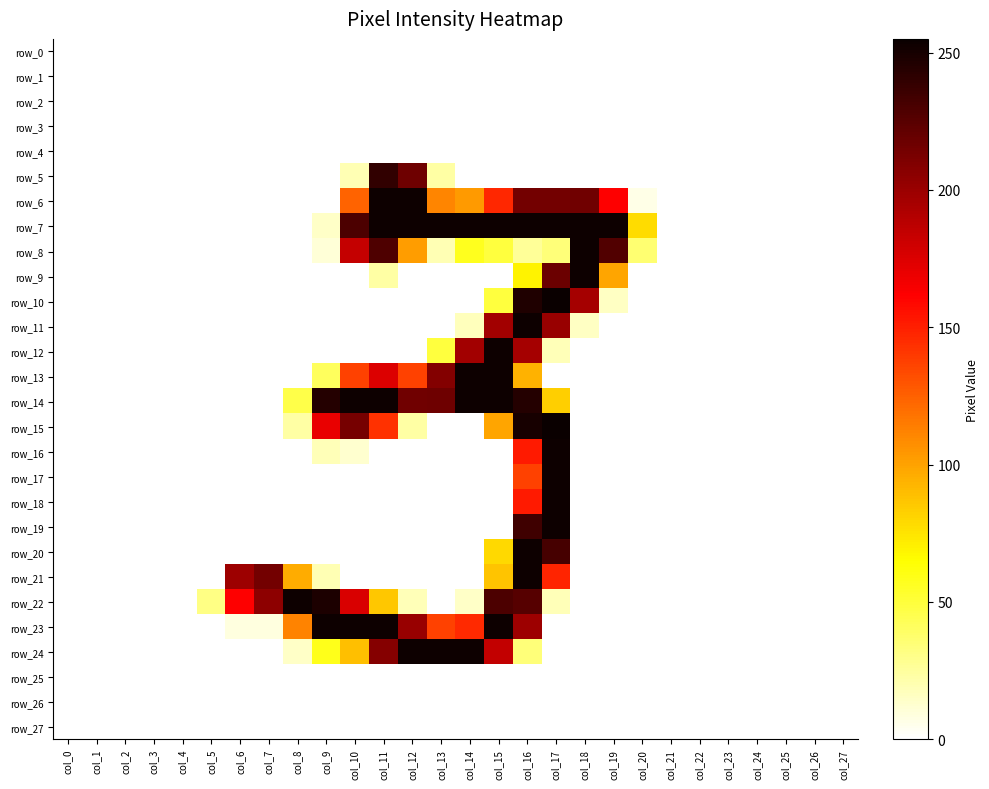

Reading left to right, list all the values displayed in this chart.

row_0: col_0=0	col_1=0	col_2=0	col_3=0	col_4=0	col_5=0	col_6=0	col_7=0	col_8=0	col_9=0	col_10=0	col_11=0	col_12=0	col_13=0	col_14=0	col_15=0	col_16=0	col_17=0	col_18=0	col_19=0	col_20=0	col_21=0	col_22=0	col_23=0	col_24=0	col_25=0	col_26=0	col_27=0
row_1: col_0=0	col_1=0	col_2=0	col_3=0	col_4=0	col_5=0	col_6=0	col_7=0	col_8=0	col_9=0	col_10=0	col_11=0	col_12=0	col_13=0	col_14=0	col_15=0	col_16=0	col_17=0	col_18=0	col_19=0	col_20=0	col_21=0	col_22=0	col_23=0	col_24=0	col_25=0	col_26=0	col_27=0
row_2: col_0=0	col_1=0	col_2=0	col_3=0	col_4=0	col_5=0	col_6=0	col_7=0	col_8=0	col_9=0	col_10=0	col_11=0	col_12=0	col_13=0	col_14=0	col_15=0	col_16=0	col_17=0	col_18=0	col_19=0	col_20=0	col_21=0	col_22=0	col_23=0	col_24=0	col_25=0	col_26=0	col_27=0
row_3: col_0=0	col_1=0	col_2=0	col_3=0	col_4=0	col_5=0	col_6=0	col_7=0	col_8=0	col_9=0	col_10=0	col_11=0	col_12=0	col_13=0	col_14=0	col_15=0	col_16=0	col_17=0	col_18=0	col_19=0	col_20=0	col_21=0	col_22=0	col_23=0	col_24=0	col_25=0	col_26=0	col_27=0
row_4: col_0=0	col_1=0	col_2=0	col_3=0	col_4=0	col_5=0	col_6=0	col_7=0	col_8=0	col_9=0	col_10=0	col_11=0	col_12=0	col_13=0	col_14=0	col_15=0	col_16=0	col_17=0	col_18=0	col_19=0	col_20=0	col_21=0	col_22=0	col_23=0	col_24=0	col_25=0	col_26=0	col_27=0
row_5: col_0=0	col_1=0	col_2=0	col_3=0	col_4=0	col_5=0	col_6=0	col_7=0	col_8=0	col_9=0	col_10=19	col_11=240	col_12=217	col_13=23	col_14=0	col_15=0	col_16=0	col_17=0	col_18=0	col_19=0	col_20=0	col_21=0	col_22=0	col_23=0	col_24=0	col_25=0	col_26=0	col_27=0
row_6: col_0=0	col_1=0	col_2=0	col_3=0	col_4=0	col_5=0	col_6=0	col_7=0	col_8=0	col_9=0	col_10=124	col_11=254	col_12=254	col_13=111	col_14=103	col_15=147	col_16=215	col_17=215	col_18=216	col_19=162	col_20=6	col_21=0	col_22=0	col_23=0	col_24=0	col_25=0	col_26=0	col_27=0
row_7: col_0=0	col_1=0	col_2=0	col_3=0	col_4=0	col_5=0	col_6=0	col_7=0	col_8=0	col_9=14	col_10=230	col_11=254	col_12=254	col_13=254	col_14=254	col_15=254	col_16=254	col_17=254	col_18=254	col_19=254	col_20=78	col_21=0	col_22=0	col_23=0	col_24=0	col_25=0	col_26=0	col_27=0
row_8: col_0=0	col_1=0	col_2=0	col_3=0	col_4=0	col_5=0	col_6=0	col_7=0	col_8=0	col_9=10	col_10=184	col_11=229	col_12=102	col_13=19	col_14=57	col_15=49	col_16=26	col_17=34	col_18=254	col_19=228	col_20=36	col_21=0	col_22=0	col_23=0	col_24=0	col_25=0	col_26=0	col_27=0
row_9: col_0=0	col_1=0	col_2=0	col_3=0	col_4=0	col_5=0	col_6=0	col_7=0	col_8=0	col_9=0	col_10=0	col_11=23	col_12=0	col_13=0	col_14=0	col_15=0	col_16=69	col_17=218	col_18=254	col_19=99	col_20=0	col_21=0	col_22=0	col_23=0	col_24=0	col_25=0	col_26=0	col_27=0
row_10: col_0=0	col_1=0	col_2=0	col_3=0	col_4=0	col_5=0	col_6=0	col_7=0	col_8=0	col_9=0	col_10=0	col_11=0	col_12=0	col_13=0	col_14=0	col_15=49	col_16=247	col_17=255	col_18=196	col_19=15	col_20=0	col_21=0	col_22=0	col_23=0	col_24=0	col_25=0	col_26=0	col_27=0
row_11: col_0=0	col_1=0	col_2=0	col_3=0	col_4=0	col_5=0	col_6=0	col_7=0	col_8=0	col_9=0	col_10=0	col_11=0	col_12=0	col_13=0	col_14=17	col_15=197	col_16=254	col_17=201	col_18=15	col_19=0	col_20=0	col_21=0	col_22=0	col_23=0	col_24=0	col_25=0	col_26=0	col_27=0
row_12: col_0=0	col_1=0	col_2=0	col_3=0	col_4=0	col_5=0	col_6=0	col_7=0	col_8=0	col_9=0	col_10=0	col_11=0	col_12=0	col_13=49	col_14=197	col_15=254	col_16=196	col_17=18	col_18=0	col_19=0	col_20=0	col_21=0	col_22=0	col_23=0	col_24=0	col_25=0	col_26=0	col_27=0
row_13: col_0=0	col_1=0	col_2=0	col_3=0	col_4=0	col_5=0	col_6=0	col_7=0	col_8=0	col_9=41	col_10=137	col_11=175	col_12=137	col_13=209	col_14=254	col_15=254	col_16=94	col_17=0	col_18=0	col_19=0	col_20=0	col_21=0	col_22=0	col_23=0	col_24=0	col_25=0	col_26=0	col_27=0
row_14: col_0=0	col_1=0	col_2=0	col_3=0	col_4=0	col_5=0	col_6=0	col_7=0	col_8=46	col_9=245	col_10=254	col_11=254	col_12=216	col_13=217	col_14=254	col_15=254	col_16=245	col_17=83	col_18=0	col_19=0	col_20=0	col_21=0	col_22=0	col_23=0	col_24=0	col_25=0	col_26=0	col_27=0
row_15: col_0=0	col_1=0	col_2=0	col_3=0	col_4=0	col_5=0	col_6=0	col_7=0	col_8=23	col_9=170	col_10=214	col_11=143	col_12=23	col_13=0	col_14=0	col_15=99	col_16=250	col_17=255	col_18=0	col_19=0	col_20=0	col_21=0	col_22=0	col_23=0	col_24=0	col_25=0	col_26=0	col_27=0
row_16: col_0=0	col_1=0	col_2=0	col_3=0	col_4=0	col_5=0	col_6=0	col_7=0	col_8=0	col_9=18	col_10=12	col_11=0	col_12=0	col_13=0	col_14=0	col_15=0	col_16=152	col_17=254	col_18=0	col_19=0	col_20=0	col_21=0	col_22=0	col_23=0	col_24=0	col_25=0	col_26=0	col_27=0
row_17: col_0=0	col_1=0	col_2=0	col_3=0	col_4=0	col_5=0	col_6=0	col_7=0	col_8=0	col_9=0	col_10=0	col_11=0	col_12=0	col_13=0	col_14=0	col_15=0	col_16=137	col_17=254	col_18=0	col_19=0	col_20=0	col_21=0	col_22=0	col_23=0	col_24=0	col_25=0	col_26=0	col_27=0
row_18: col_0=0	col_1=0	col_2=0	col_3=0	col_4=0	col_5=0	col_6=0	col_7=0	col_8=0	col_9=0	col_10=0	col_11=0	col_12=0	col_13=0	col_14=0	col_15=0	col_16=152	col_17=254	col_18=0	col_19=0	col_20=0	col_21=0	col_22=0	col_23=0	col_24=0	col_25=0	col_26=0	col_27=0
row_19: col_0=0	col_1=0	col_2=0	col_3=0	col_4=0	col_5=0	col_6=0	col_7=0	col_8=0	col_9=0	col_10=0	col_11=0	col_12=0	col_13=0	col_14=0	col_15=0	col_16=235	col_17=254	col_18=0	col_19=0	col_20=0	col_21=0	col_22=0	col_23=0	col_24=0	col_25=0	col_26=0	col_27=0
row_20: col_0=0	col_1=0	col_2=0	col_3=0	col_4=0	col_5=0	col_6=0	col_7=0	col_8=0	col_9=0	col_10=0	col_11=0	col_12=0	col_13=0	col_14=0	col_15=79	col_16=254	col_17=232	col_18=0	col_19=0	col_20=0	col_21=0	col_22=0	col_23=0	col_24=0	col_25=0	col_26=0	col_27=0
row_21: col_0=0	col_1=0	col_2=0	col_3=0	col_4=0	col_5=0	col_6=199	col_7=215	col_8=96	col_9=19	col_10=0	col_11=0	col_12=0	col_13=0	col_14=0	col_15=87	col_16=254	col_17=148	col_18=0	col_19=0	col_20=0	col_21=0	col_22=0	col_23=0	col_24=0	col_25=0	col_26=0	col_27=0
row_22: col_0=0	col_1=0	col_2=0	col_3=0	col_4=0	col_5=31	col_6=162	col_7=205	col_8=254	col_9=248	col_10=176	col_11=86	col_12=18	col_13=0	col_14=14	col_15=230	col_16=226	col_17=18	col_18=0	col_19=0	col_20=0	col_21=0	col_22=0	col_23=0	col_24=0	col_25=0	col_26=0	col_27=0
row_23: col_0=0	col_1=0	col_2=0	col_3=0	col_4=0	col_5=0	col_6=8	col_7=8	col_8=112	col_9=254	col_10=254	col_11=254	col_12=201	col_13=137	col_14=146	col_15=254	col_16=199	col_17=0	col_18=0	col_19=0	col_20=0	col_21=0	col_22=0	col_23=0	col_24=0	col_25=0	col_26=0	col_27=0
row_24: col_0=0	col_1=0	col_2=0	col_3=0	col_4=0	col_5=0	col_6=0	col_7=0	col_8=14	col_9=58	col_10=89	col_11=208	col_12=254	col_13=254	col_14=254	col_15=185	col_16=34	col_17=0	col_18=0	col_19=0	col_20=0	col_21=0	col_22=0	col_23=0	col_24=0	col_25=0	col_26=0	col_27=0
row_25: col_0=0	col_1=0	col_2=0	col_3=0	col_4=0	col_5=0	col_6=0	col_7=0	col_8=0	col_9=0	col_10=0	col_11=0	col_12=0	col_13=0	col_14=0	col_15=0	col_16=0	col_17=0	col_18=0	col_19=0	col_20=0	col_21=0	col_22=0	col_23=0	col_24=0	col_25=0	col_26=0	col_27=0
row_26: col_0=0	col_1=0	col_2=0	col_3=0	col_4=0	col_5=0	col_6=0	col_7=0	col_8=0	col_9=0	col_10=0	col_11=0	col_12=0	col_13=0	col_14=0	col_15=0	col_16=0	col_17=0	col_18=0	col_19=0	col_20=0	col_21=0	col_22=0	col_23=0	col_24=0	col_25=0	col_26=0	col_27=0
row_27: col_0=0	col_1=0	col_2=0	col_3=0	col_4=0	col_5=0	col_6=0	col_7=0	col_8=0	col_9=0	col_10=0	col_11=0	col_12=0	col_13=0	col_14=0	col_15=0	col_16=0	col_17=0	col_18=0	col_19=0	col_20=0	col_21=0	col_22=0	col_23=0	col_24=0	col_25=0	col_26=0	col_27=0